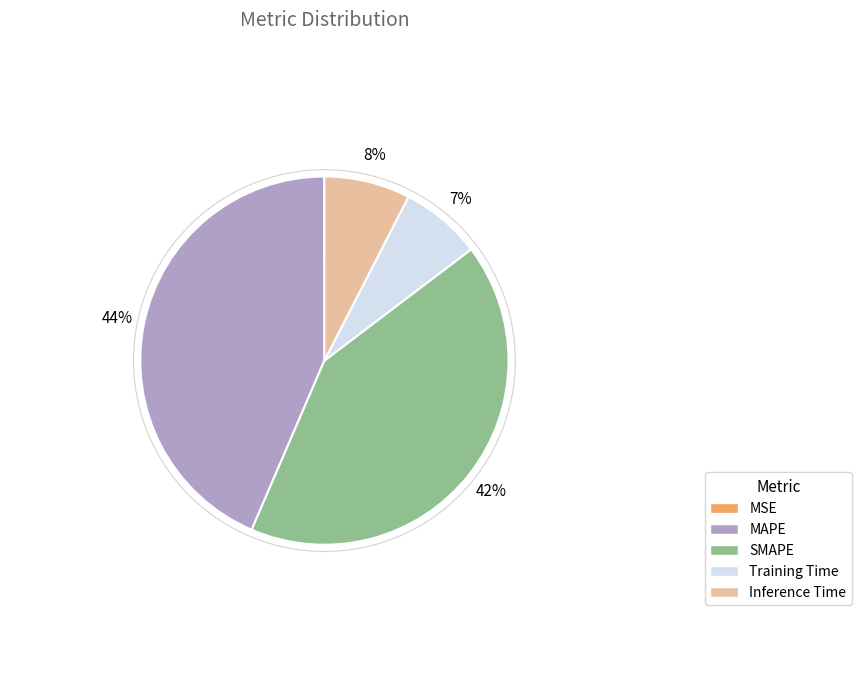

To the nearest percent, what is the difference between the largest and smallest slice percentages?

44%